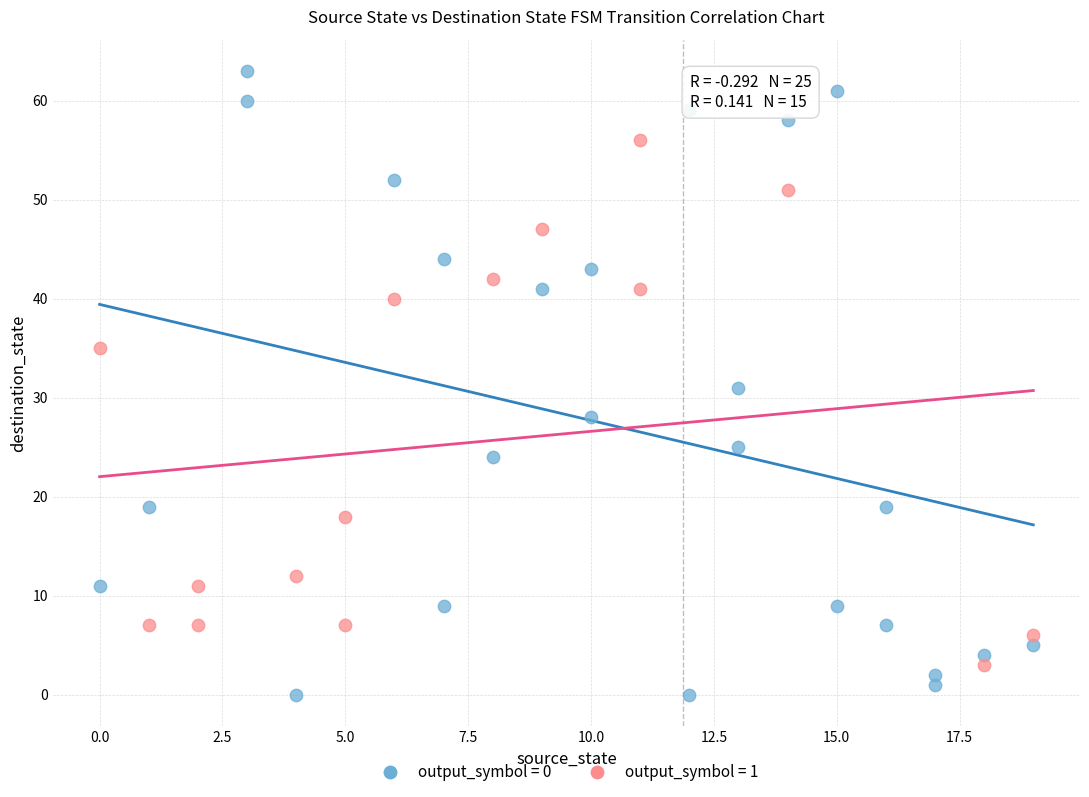

What are all the series names shown in the legend?

output_symbol = 0, output_symbol = 1